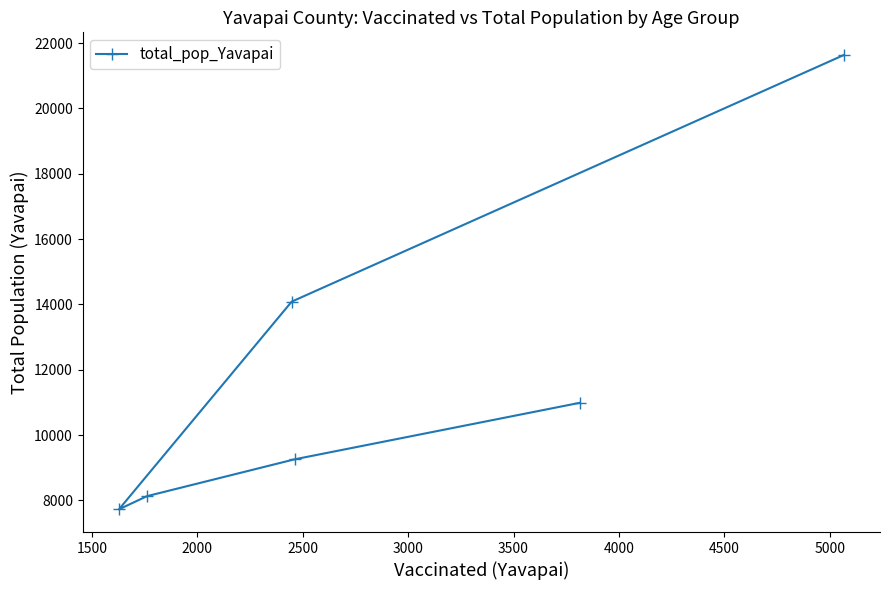

What is the smallest value displayed?

7725